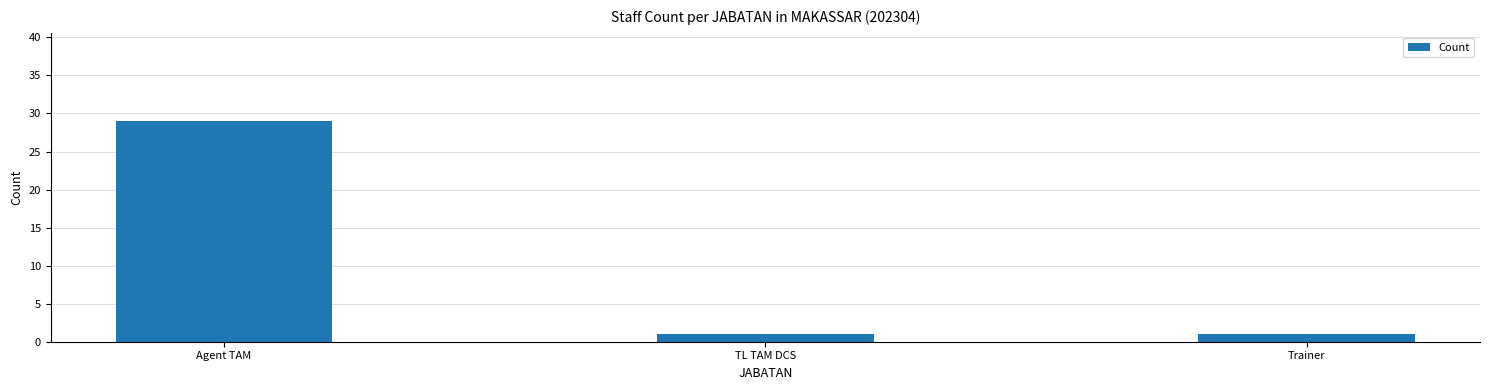

The chart shows a value of 29 at Agent TAM. True or false?

True